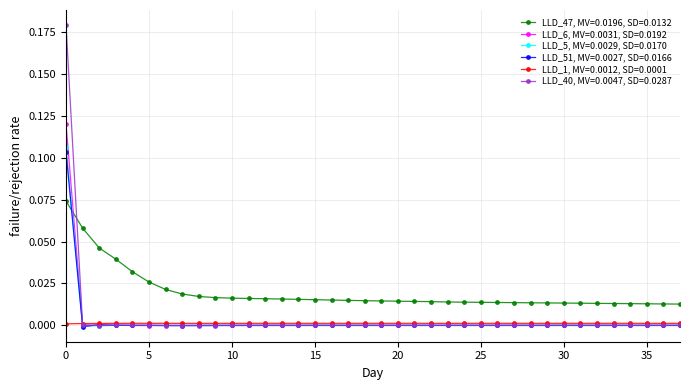

True or false: LLD_6, MV=0.0031, SD=0.0192 has more than 1 points higher than both neighbors.

True